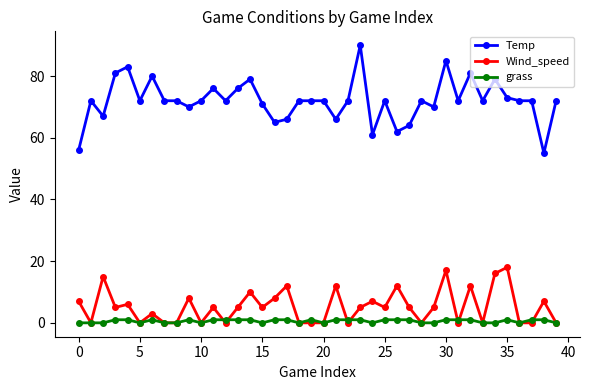

What is the value of the Temp point at the 35th from the left?

79